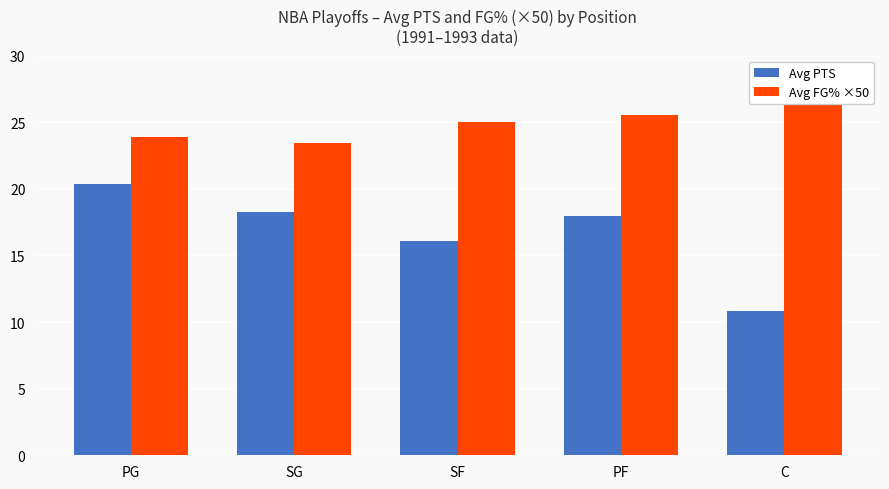

Which series has the widest spread of values?

Avg PTS